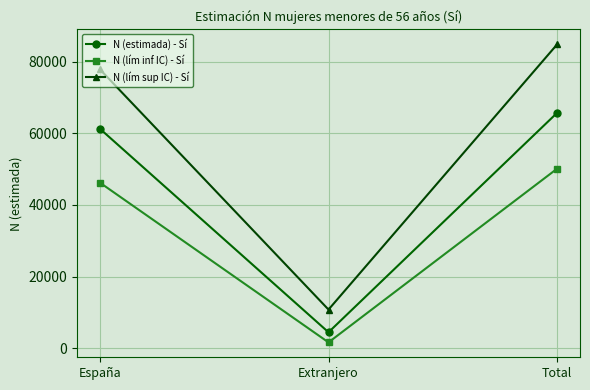

The N (estimada) - Sí series shows 117213 at Total. True or false?

False